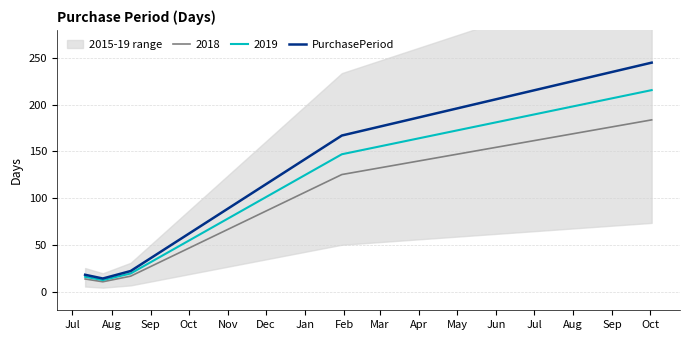

What is the maximum value for 2019?

215.6